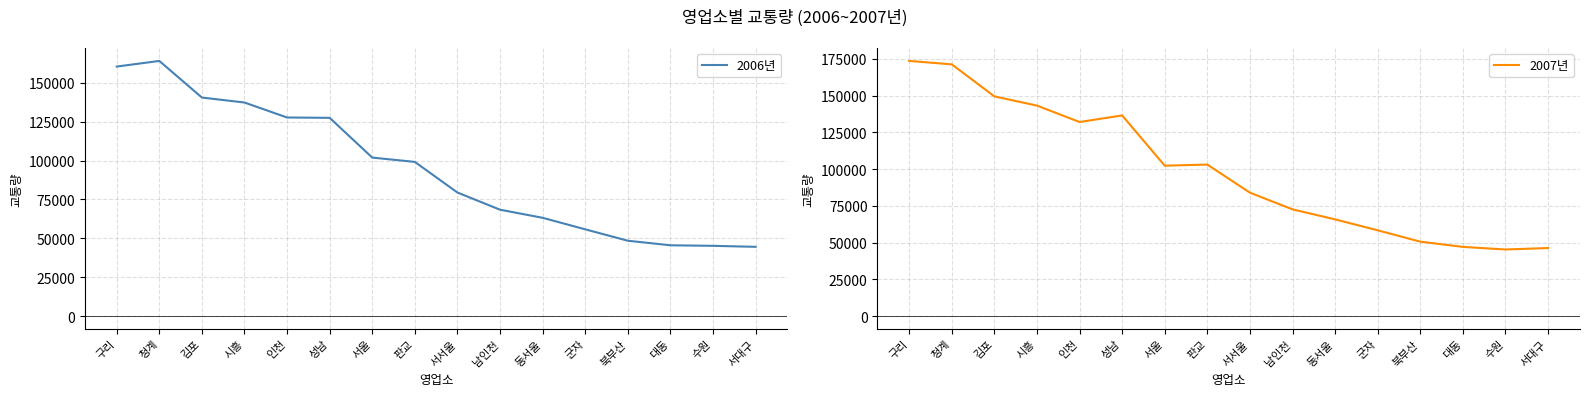

What is the sum of all 2006년 values?

1508958